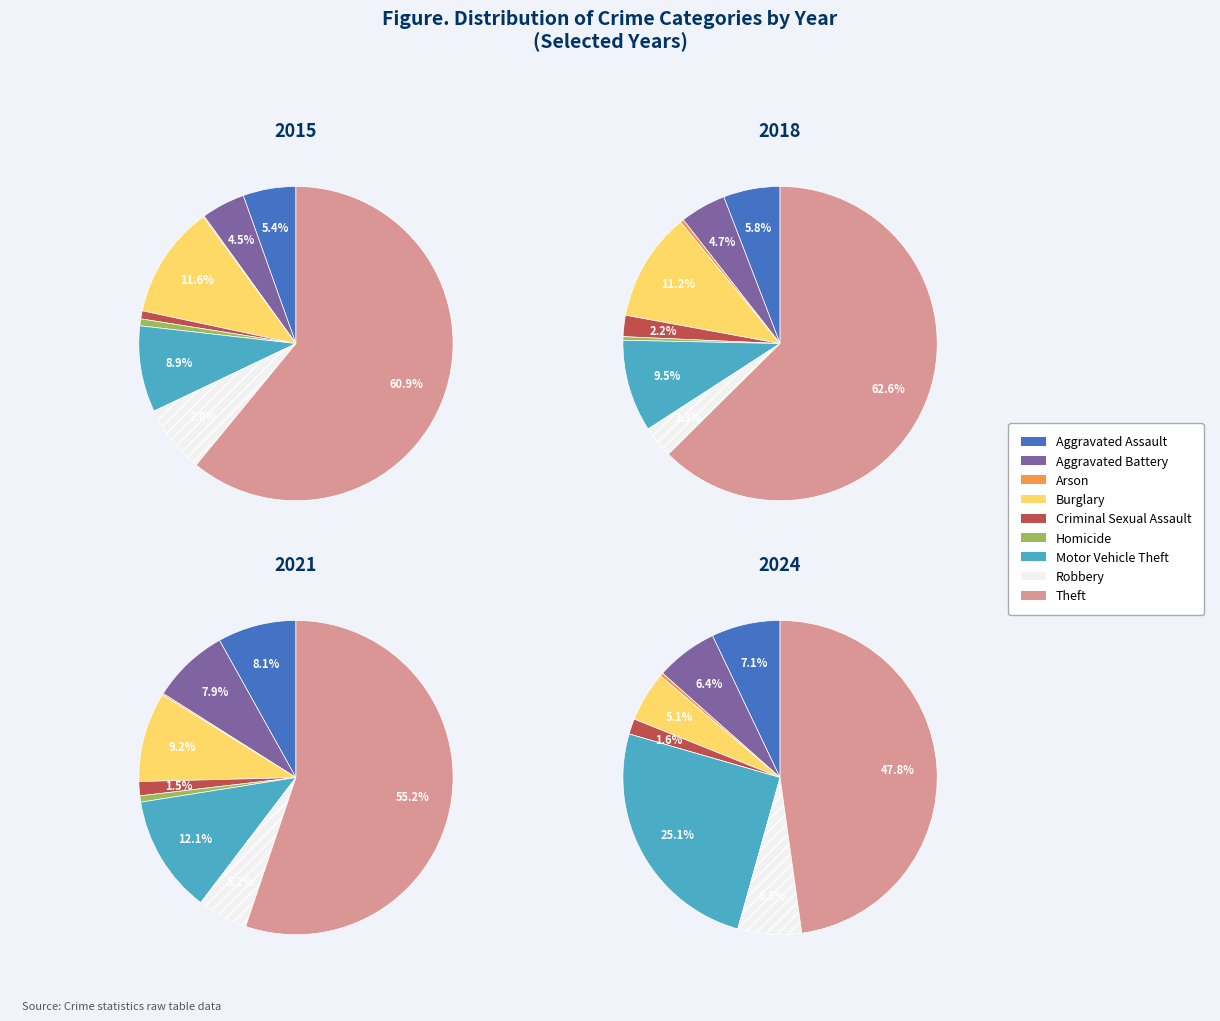

To the nearest percent, what is the combined percentage of Burglary and Homicide?

12%